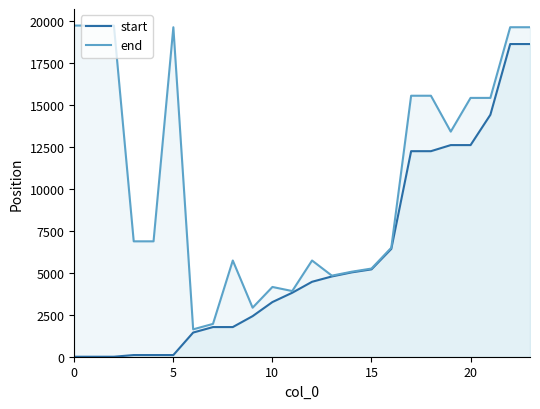

What are all the series names shown in the legend?

start, end